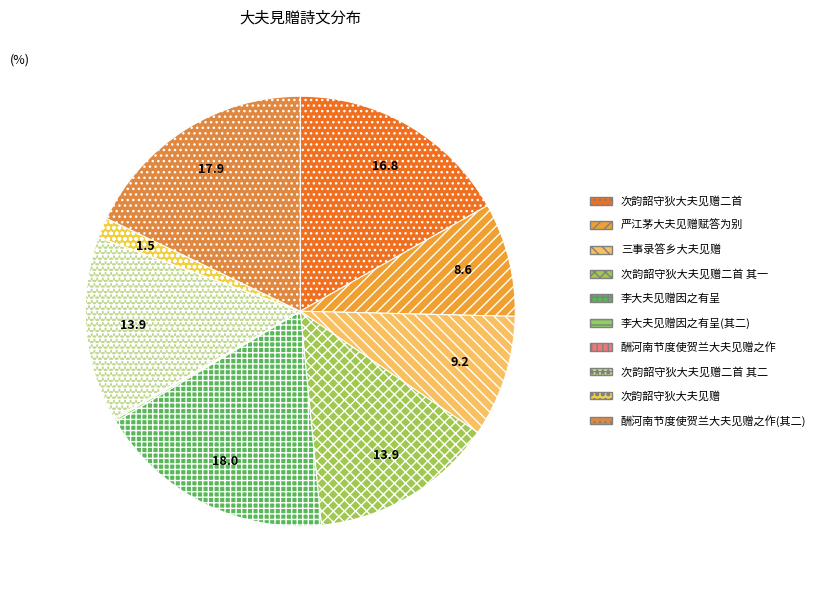

Rank the categories by value from highest to lowest.

李大夫见赠因之有呈, 酬河南节度使贺兰大夫见赠之作(其二), 次韵韶守狄大夫见赠二首, 次韵韶守狄大夫见赠二首 其二, 次韵韶守狄大夫见赠二首 其一, 三事录答乡大夫见赠, 严江茅大夫见赠赋答为别, 次韵韶守狄大夫见赠, 李大夫见赠因之有呈(其二), 酬河南节度使贺兰大夫见赠之作